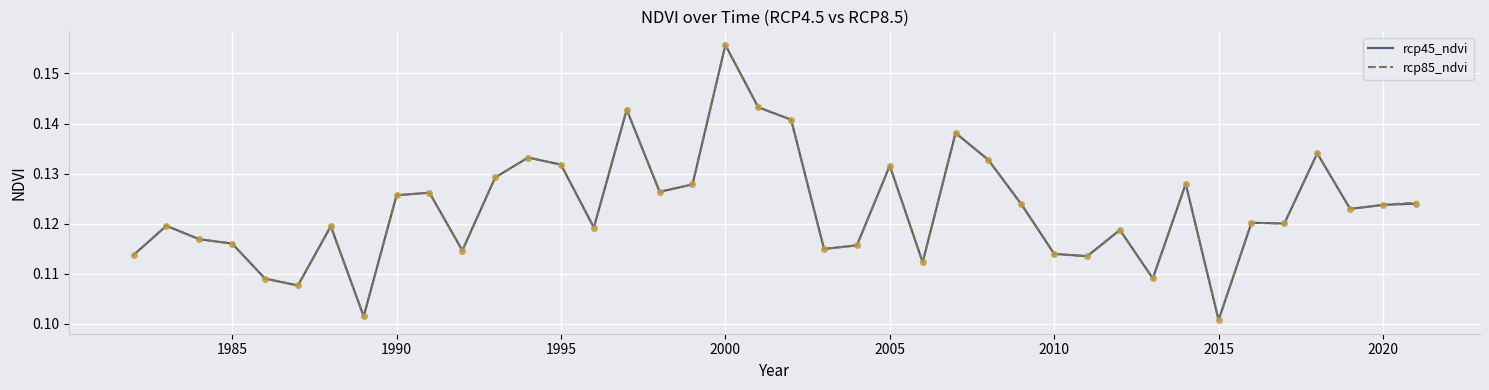

What are all the series names shown in the legend?

rcp45_ndvi, rcp85_ndvi